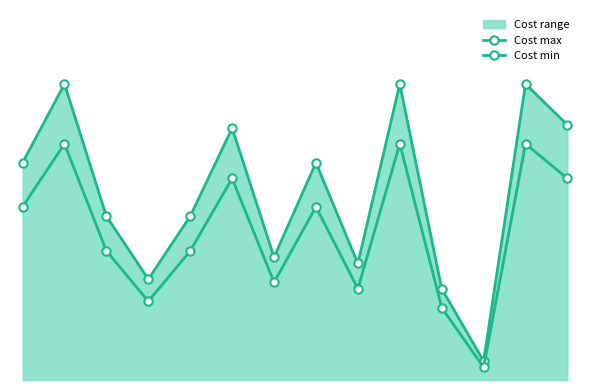

True or false: Cost max and Cost min cross at least once.

False